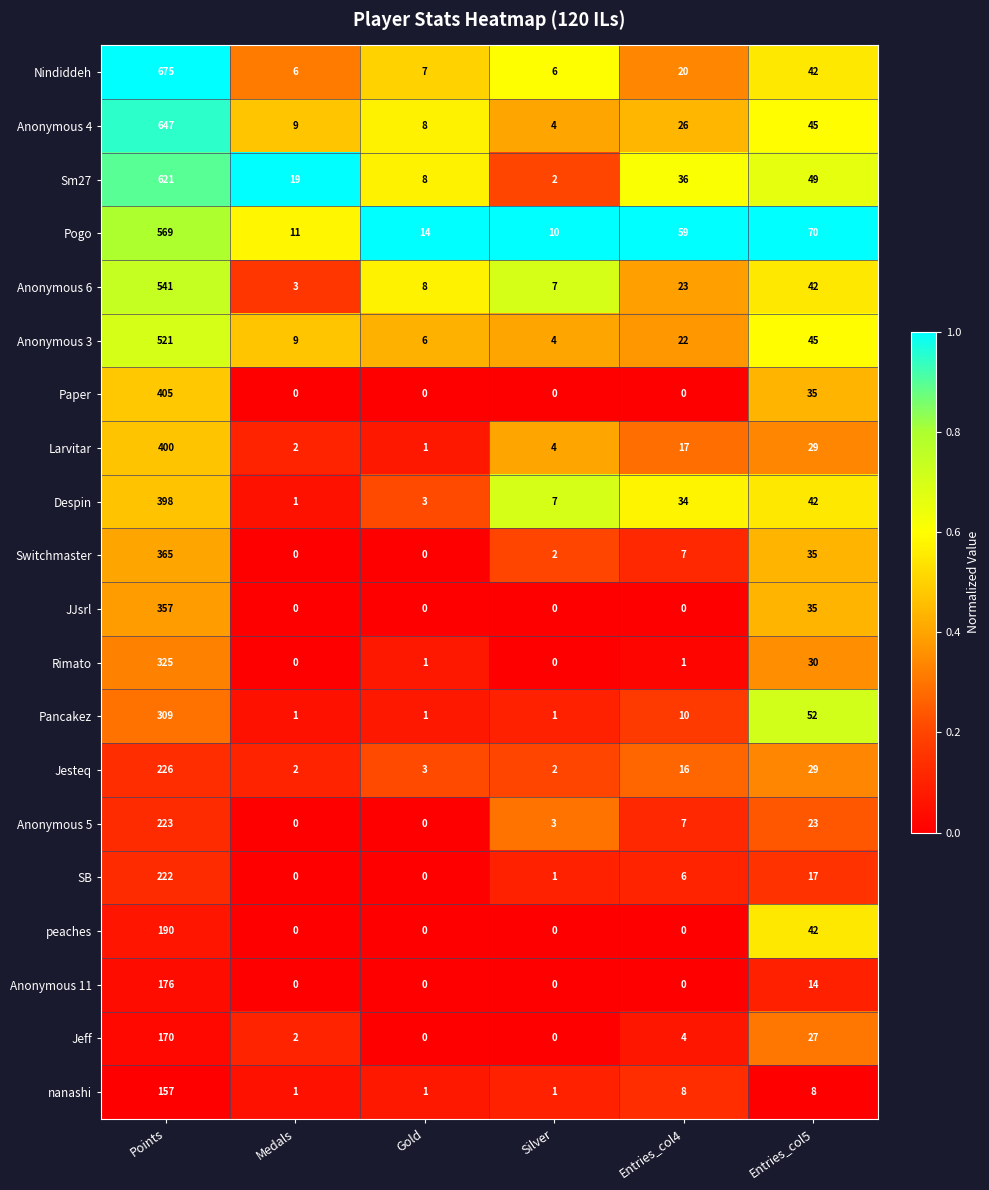

What is the maximum value shown in the chart?

675